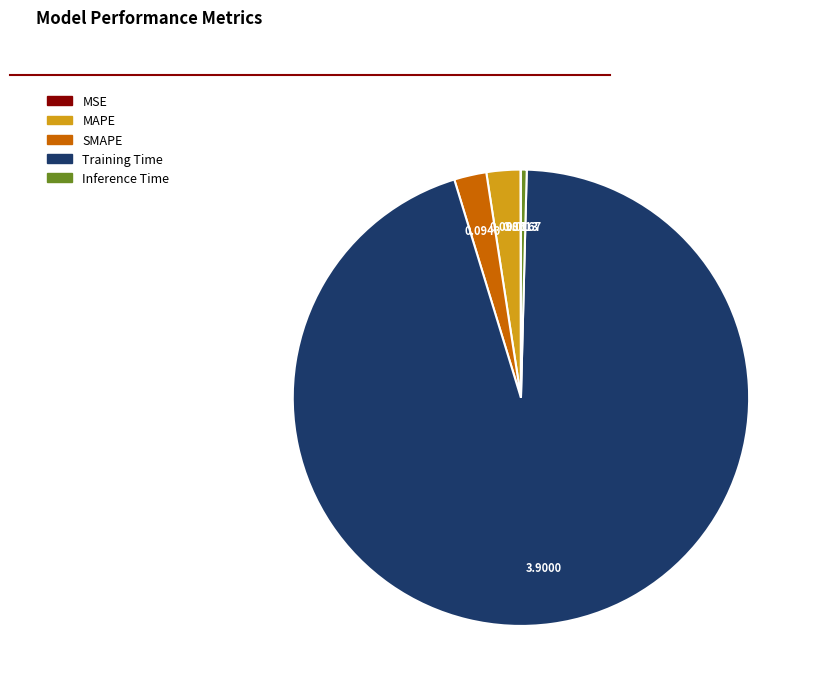

Which slice represents more than half of the pie?

Training Time